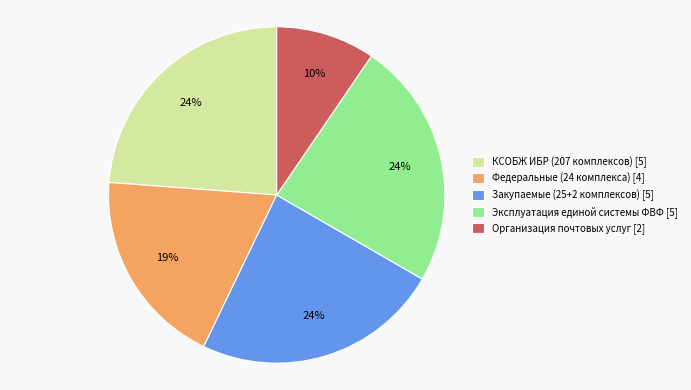

The Федеральные (24 комплекса) [4] slice represents 19% of the pie. True or false?

True